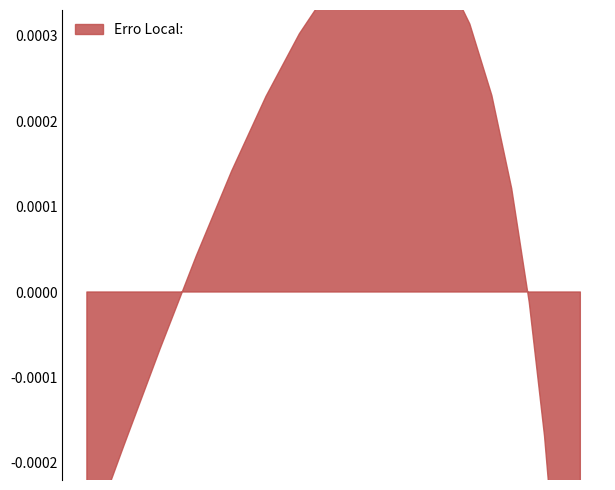

True or false: Centrada: and Erro Local: cross at least once.

False